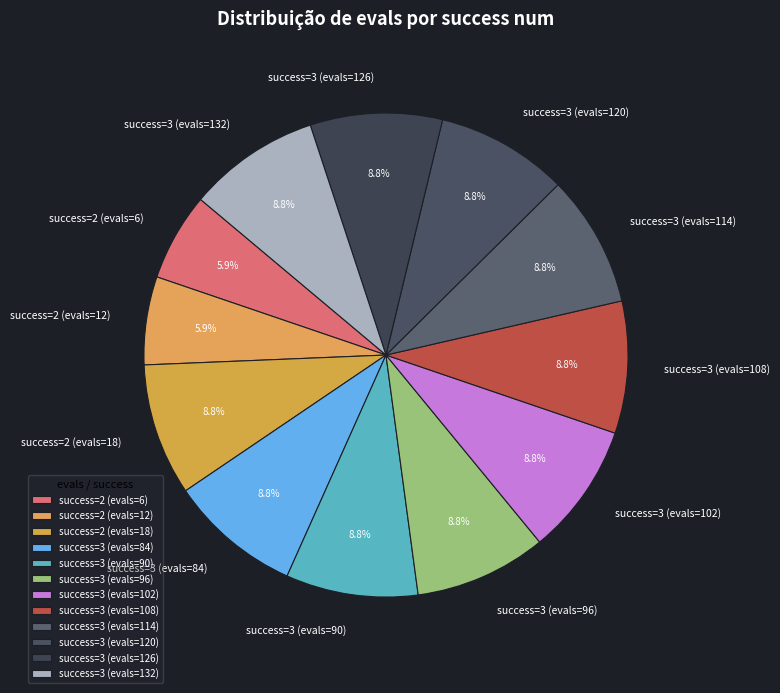

Is there any slice that represents more than half of the pie?

No